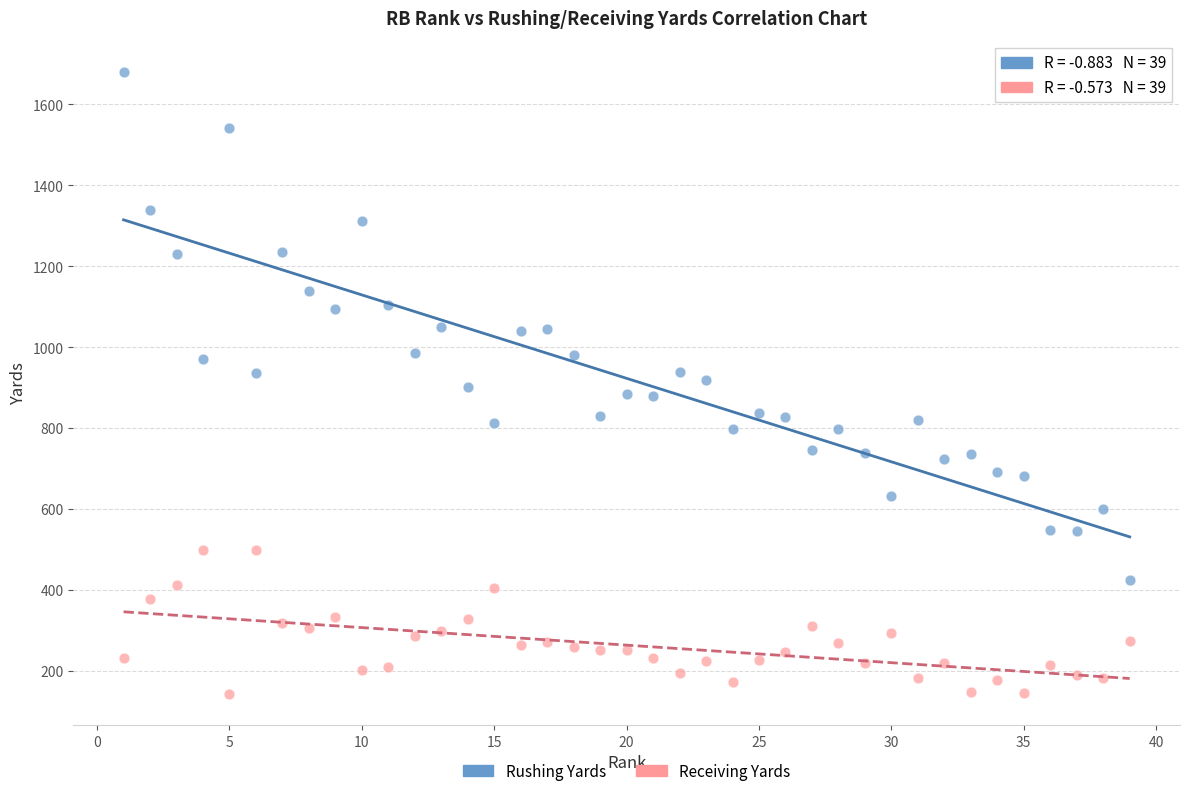

What are all the series names shown in the legend?

Rushing Yards, Receiving Yards